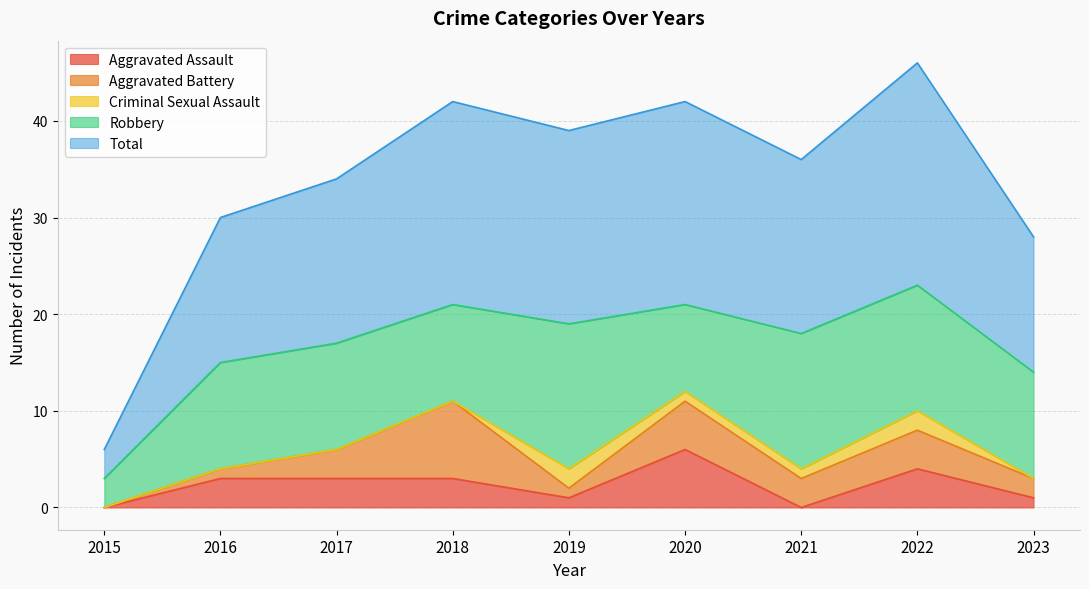

Reading left to right, transcribe all the data shown in this chart.

Aggravated Assault: 2015=0	2016=3	2017=3	2018=3	2019=1	2020=6	2021=0	2022=4	2023=1
Aggravated Battery: 2015=0	2016=1	2017=3	2018=8	2019=1	2020=5	2021=3	2022=4	2023=2
Criminal Sexual Assault: 2015=0	2016=0	2017=0	2018=0	2019=2	2020=1	2021=1	2022=2	2023=0
Robbery: 2015=3	2016=11	2017=11	2018=10	2019=15	2020=9	2021=14	2022=13	2023=11
Total: 2015=3	2016=15	2017=17	2018=21	2019=20	2020=21	2021=18	2022=23	2023=14